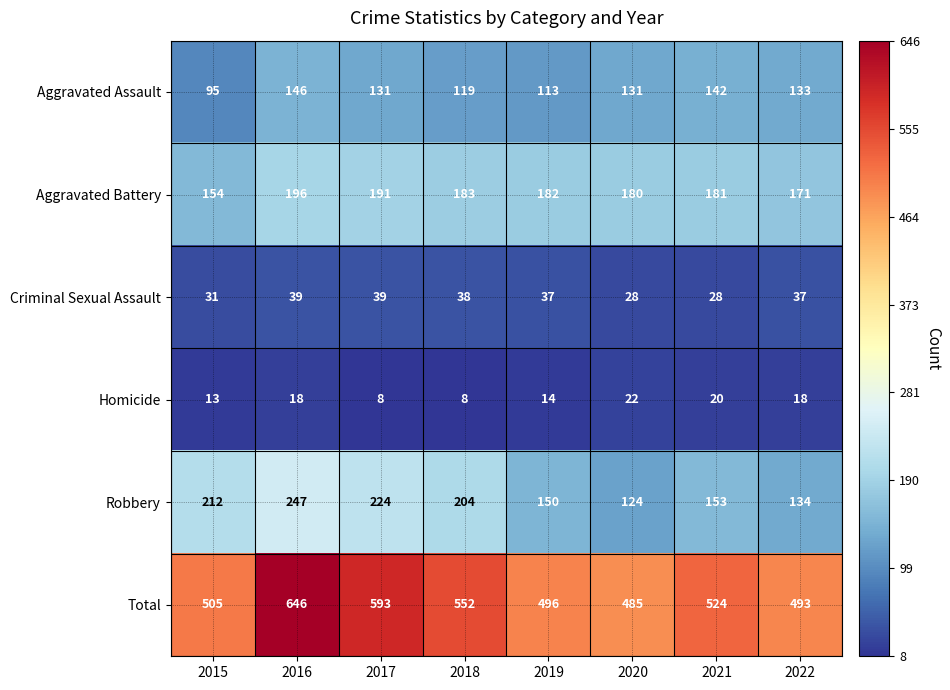

Which category has the highest value in the Aggravated Battery series?

2016